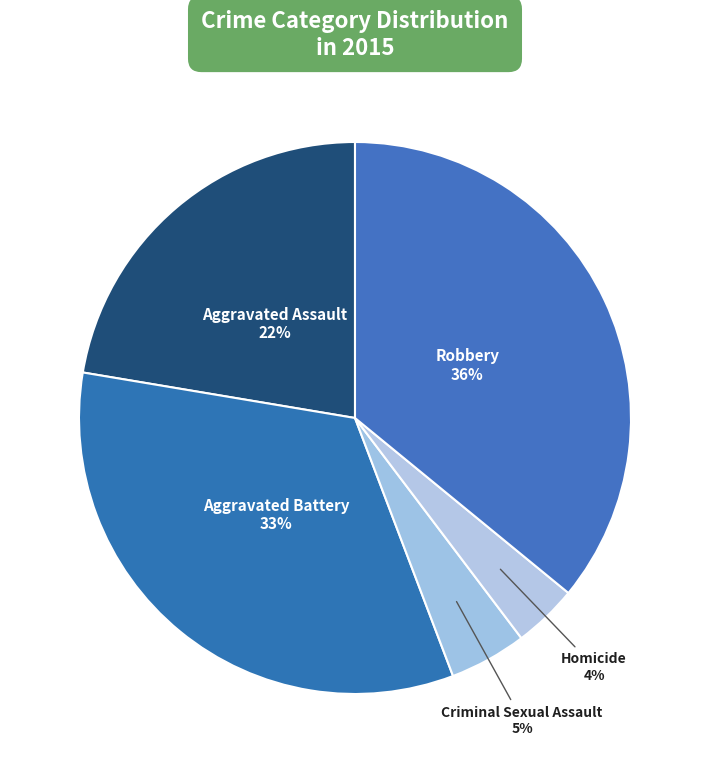

How many segments does this pie chart have?

5